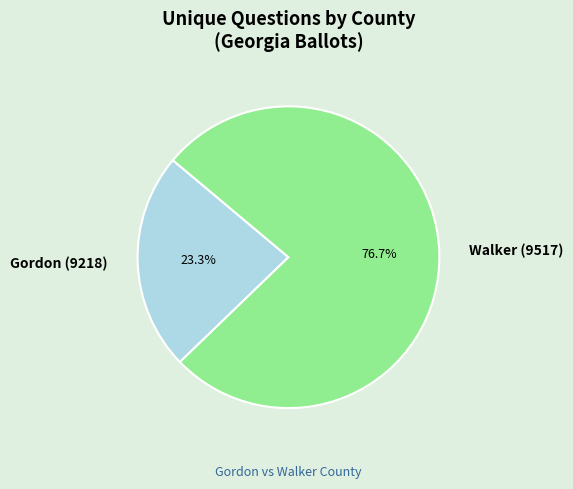

Is it true that Gordon (9218) is 12% of the pie?

False